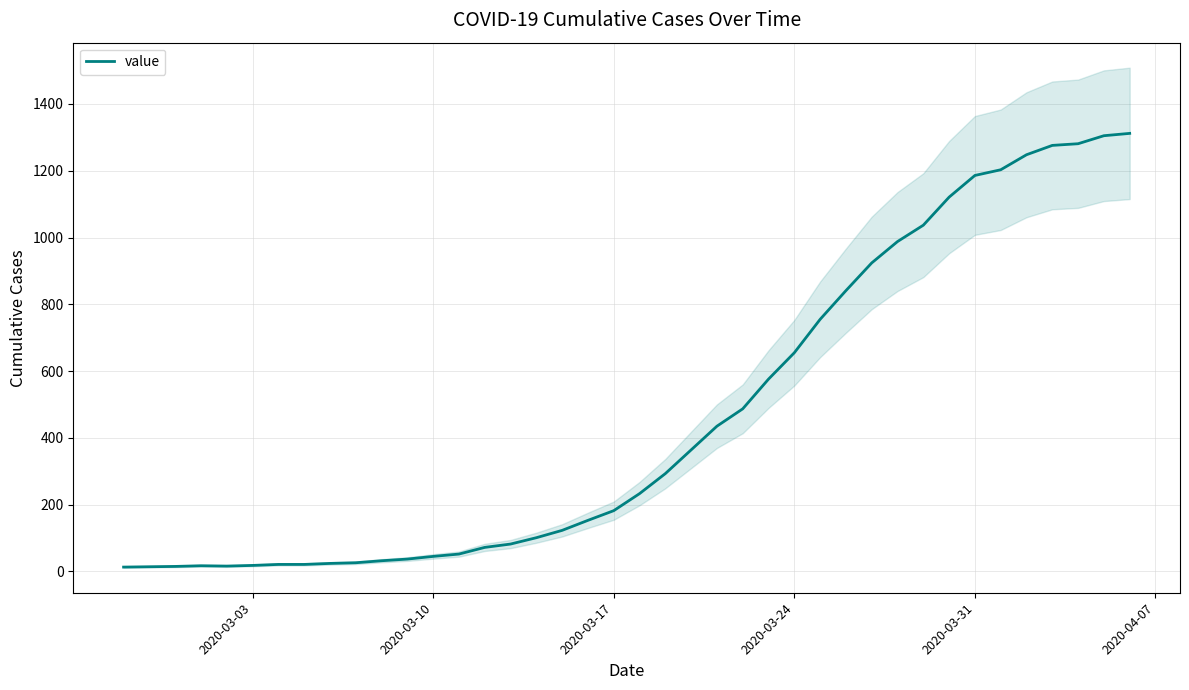

What is the maximum value for value?

1312